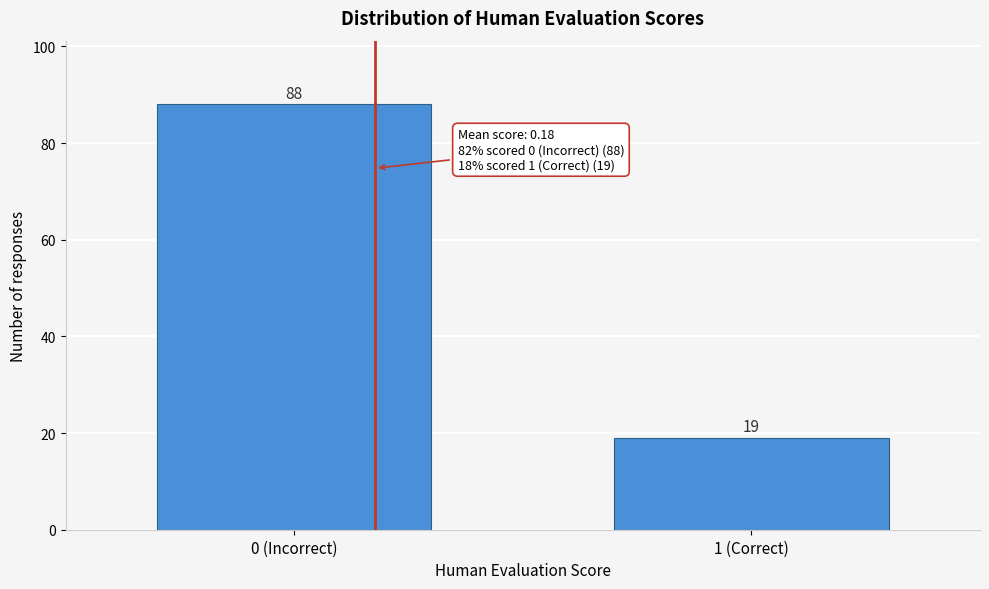

Reading left to right, what are all the values shown in this chart?

88	19